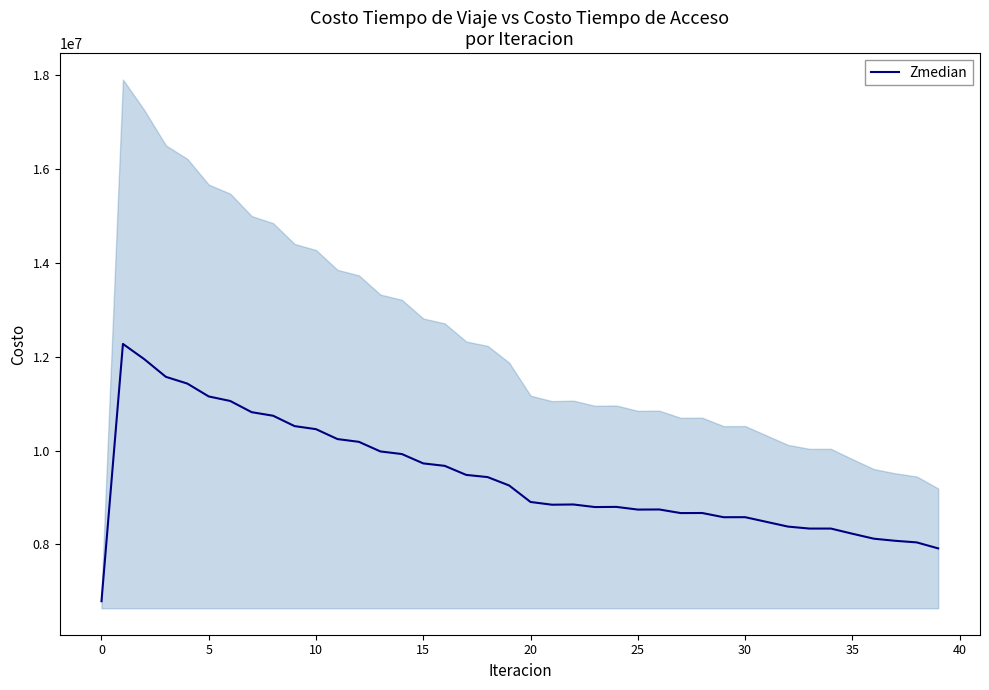

What is the maximum value shown in the chart?

12272472.4